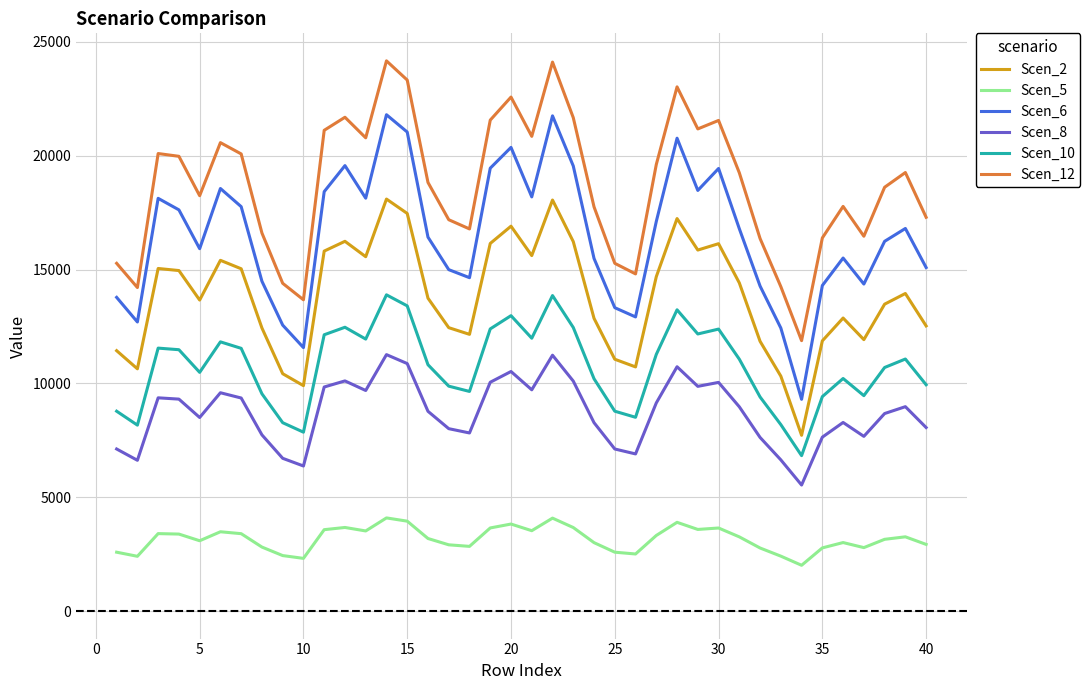

What is the maximum value shown in the chart?

24164.5